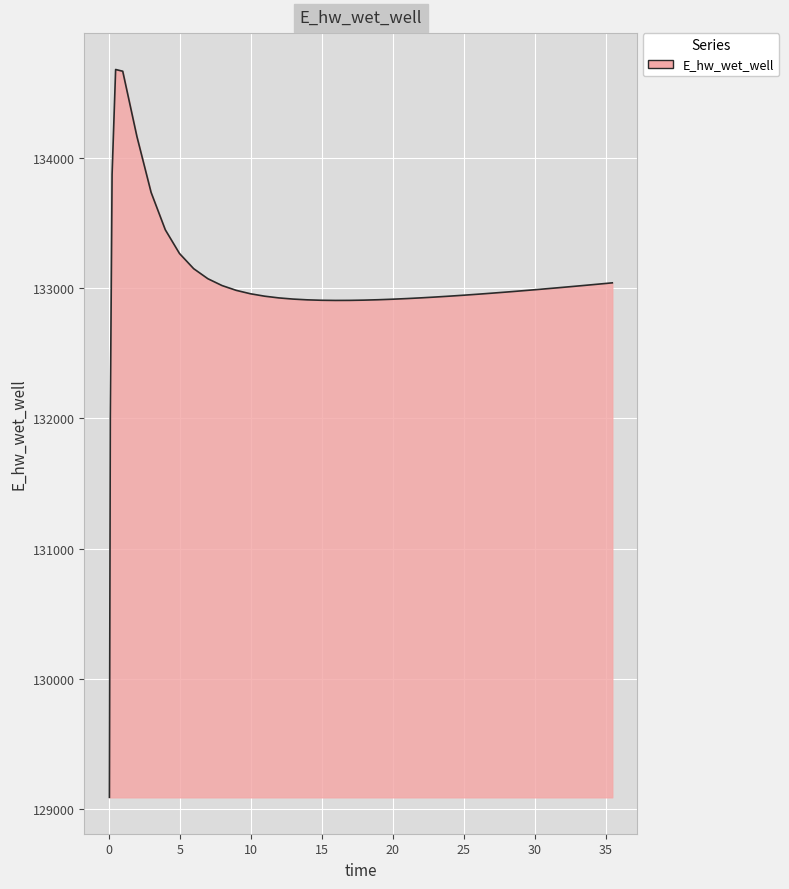

How many values are below 132969?

20